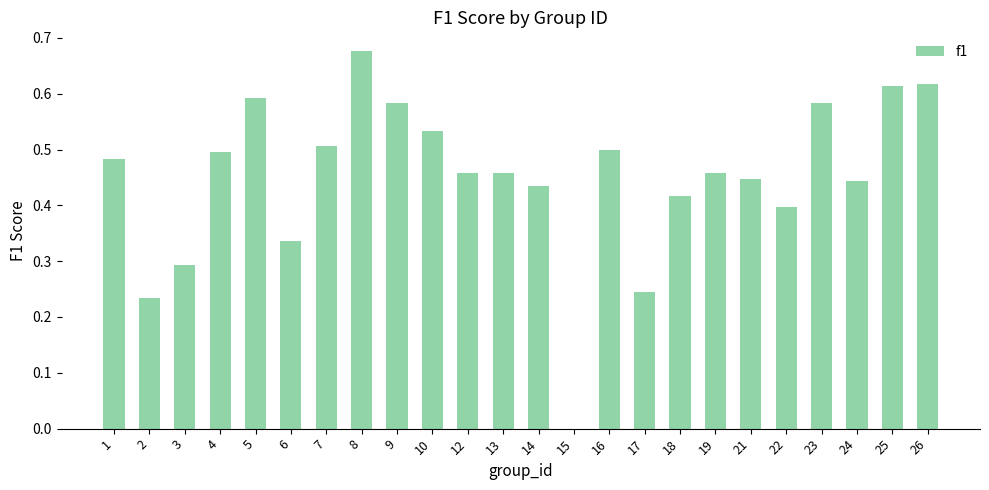

Which has a higher value, 22 or 23?

23